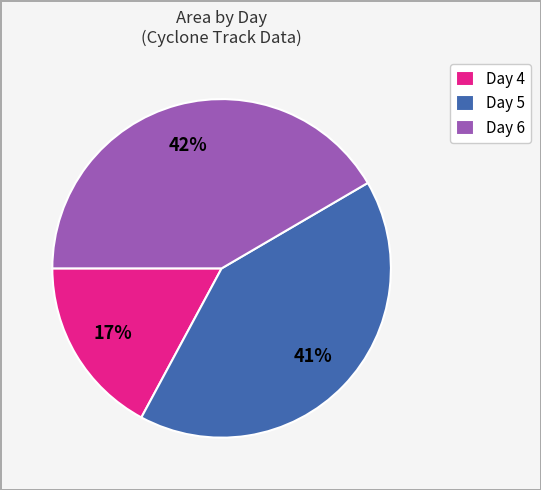

Between Day 5 and Day 4, which is larger?

Day 5